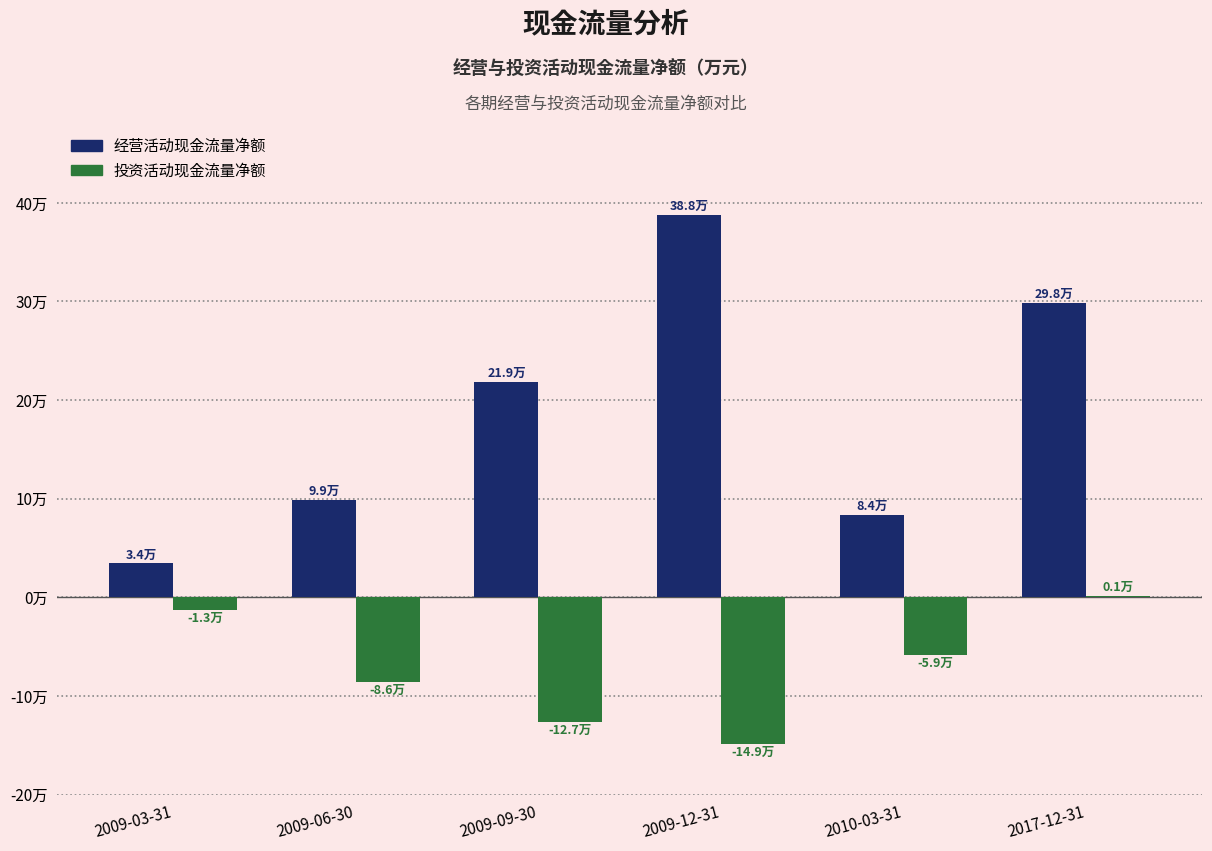

What are all the series names shown in the legend?

经营活动现金流量净额, 投资活动现金流量净额